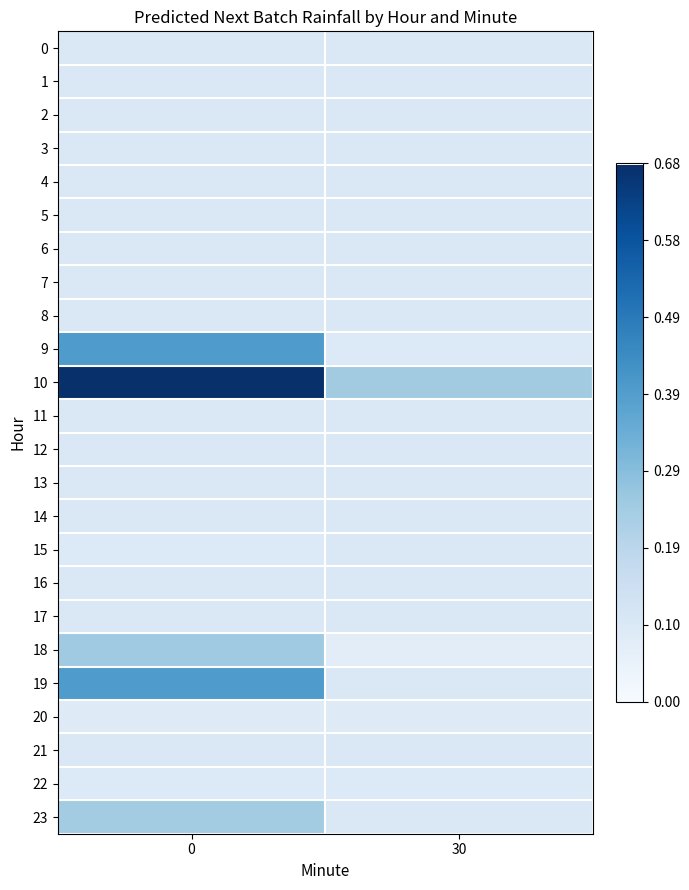

List the series in order of their peak value, highest first.

10, 9, 19, 18, 23, 0, 3, 1, 4, 2, 5, 7, 8, 12, 13, 16, 17, 21, 15, 6, 14, 11, 22, 20